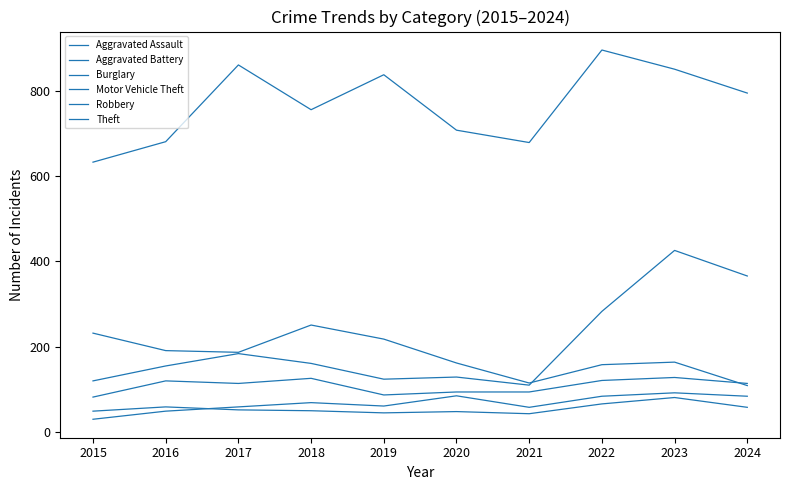

Reading left to right, transcribe all the data shown in this chart.

Aggravated Assault: 30	49	59	69	61	85	58	84	92	84
Aggravated Battery: 49	59	52	50	45	48	43	66	81	58
Burglary: 232	191	187	251	218	162	115	158	164	109
Motor Vehicle Theft: 120	155	184	161	124	129	110	283	426	366
Robbery: 82	120	114	126	87	94	94	121	128	114
Theft: 633	681	861	756	838	708	679	896	851	795